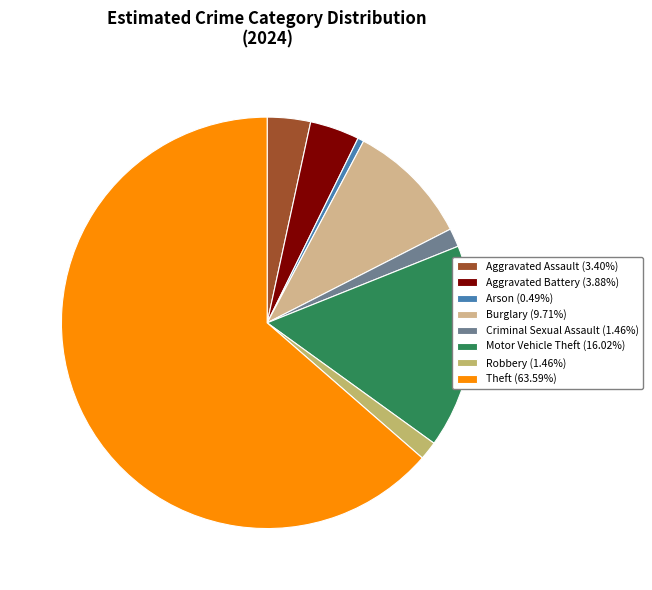

Does Theft represent more than half of the total?

Yes